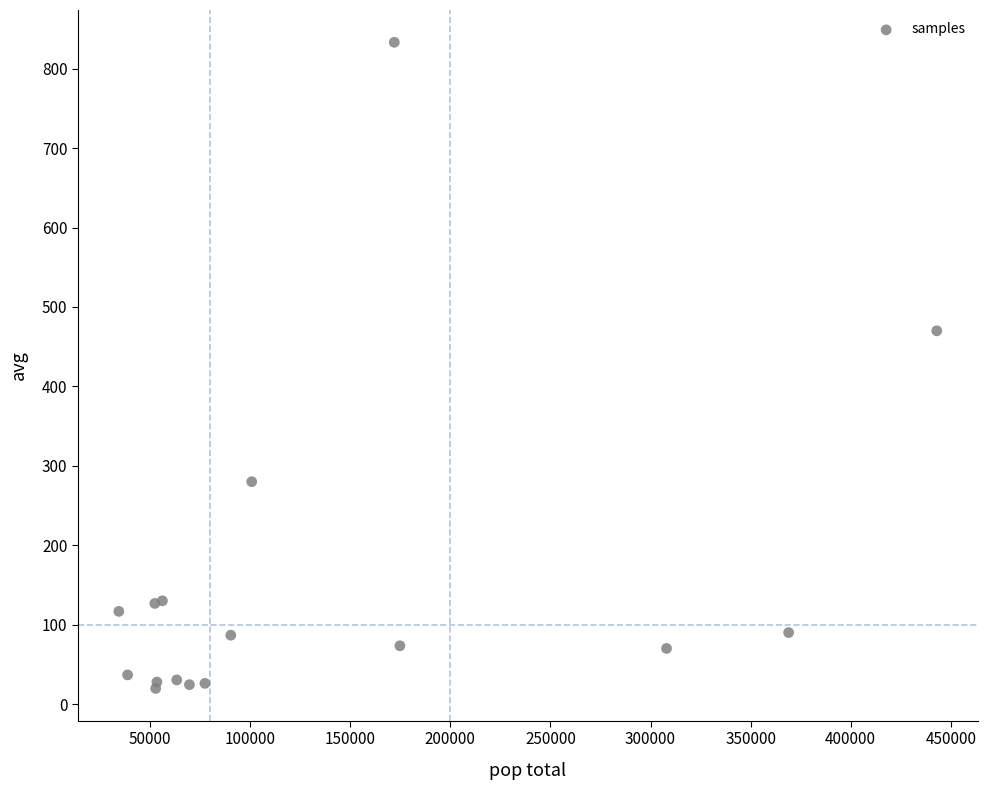

What Y value in the scatter plot is closest to 426?

470.0